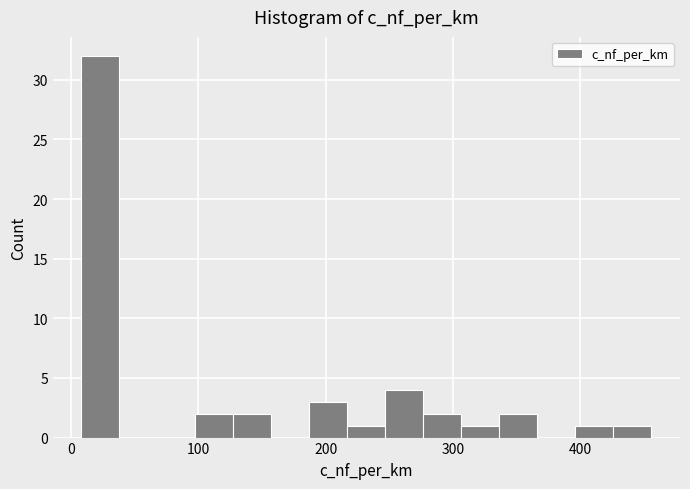

Around what value on the x-axis is the tallest bar? Give the approximate position of its centre, as read against the axis.

20